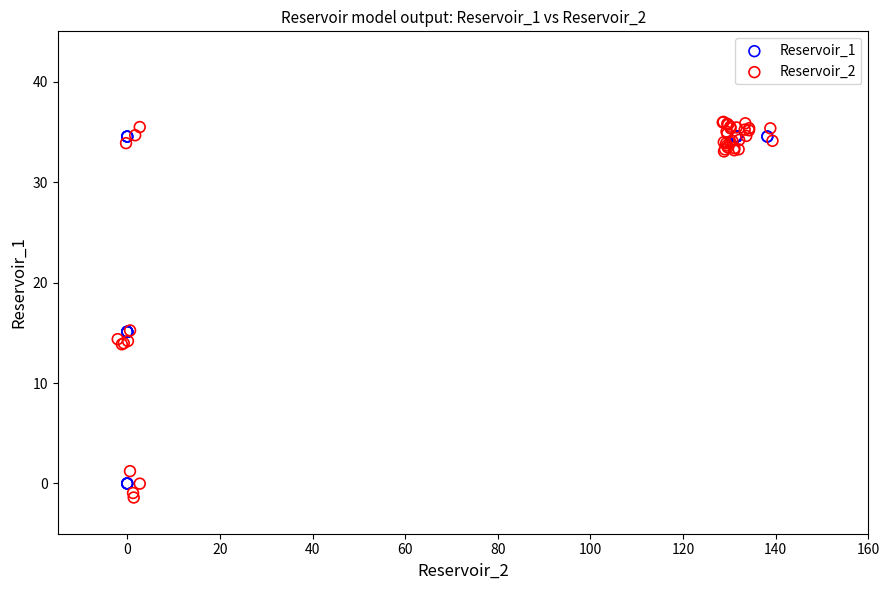

Which series has the widest spread of Y values?

Reservoir_2